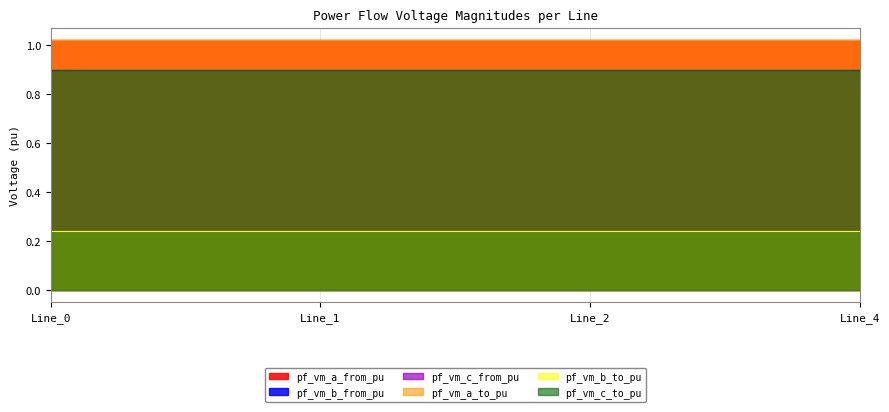

Reading left to right, extract all data points from this chart.

pf_vm_a_from_pu: Line_0=1.0	Line_1=1.0	Line_2=1.0	Line_4=1.0
pf_vm_b_from_pu: Line_0=0.2	Line_1=0.2	Line_2=0.2	Line_4=0.2
pf_vm_c_from_pu: Line_0=0.9	Line_1=0.9	Line_2=0.9	Line_4=0.9
pf_vm_a_to_pu: Line_0=1.0	Line_1=1.0	Line_2=1.0	Line_4=1.0
pf_vm_b_to_pu: Line_0=0.2	Line_1=0.2	Line_2=0.2	Line_4=0.2
pf_vm_c_to_pu: Line_0=0.9	Line_1=0.9	Line_2=0.9	Line_4=0.9